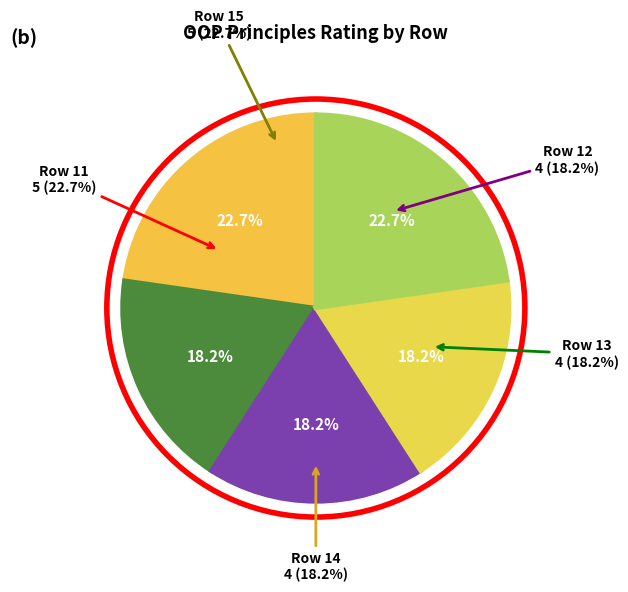

True or false: 15 accounts for 23% of the total.

True